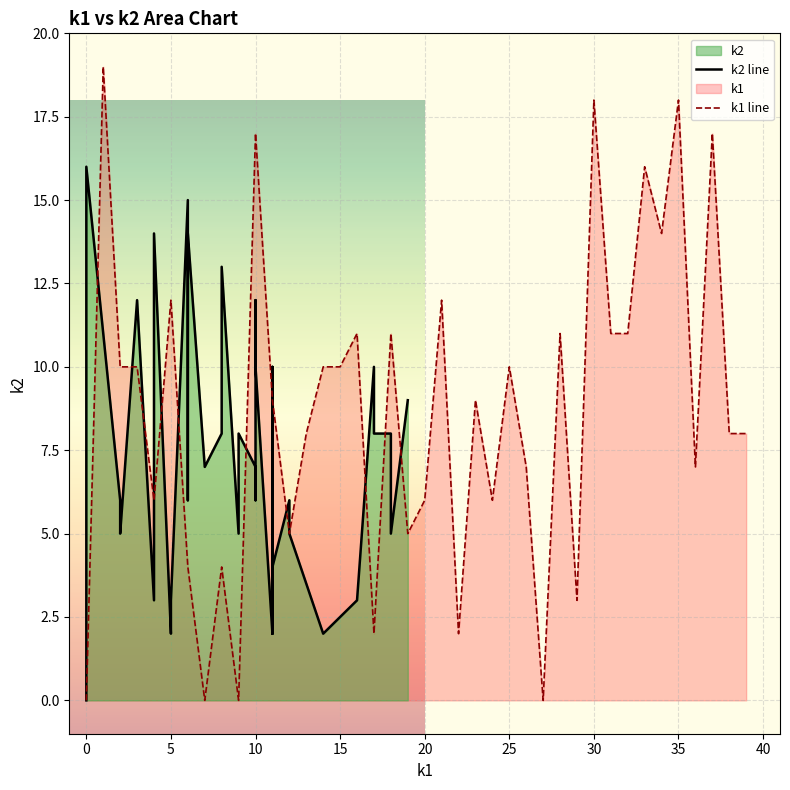

What is the maximum value for k1 line?

19